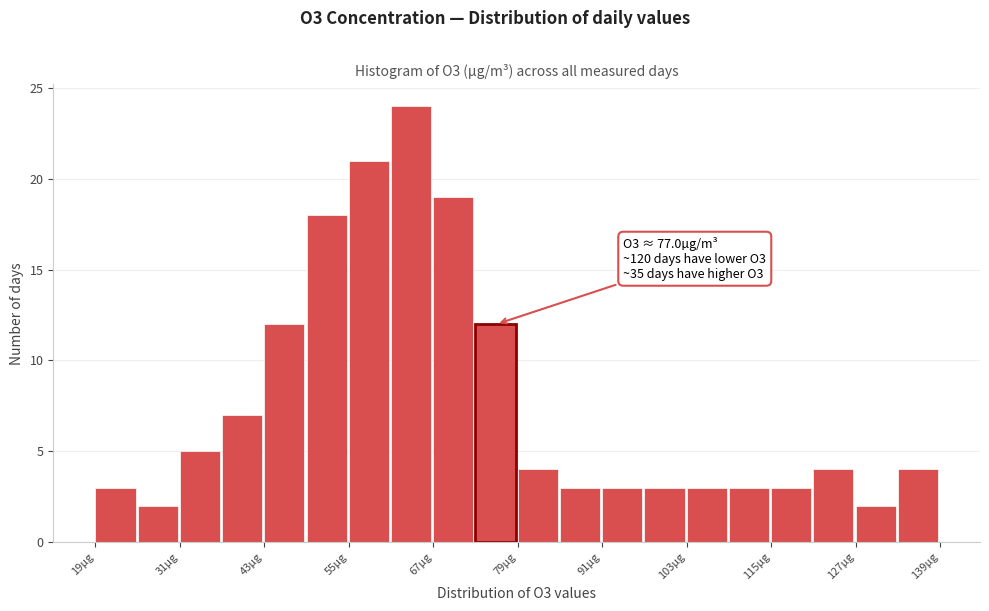

Read against the x-axis, roughly where is the centre of the tallest bar?

64